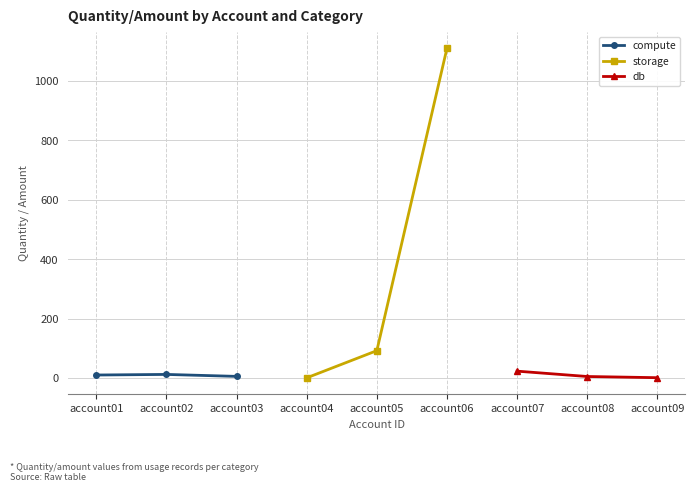

Does the chart have visible grid lines?

Yes